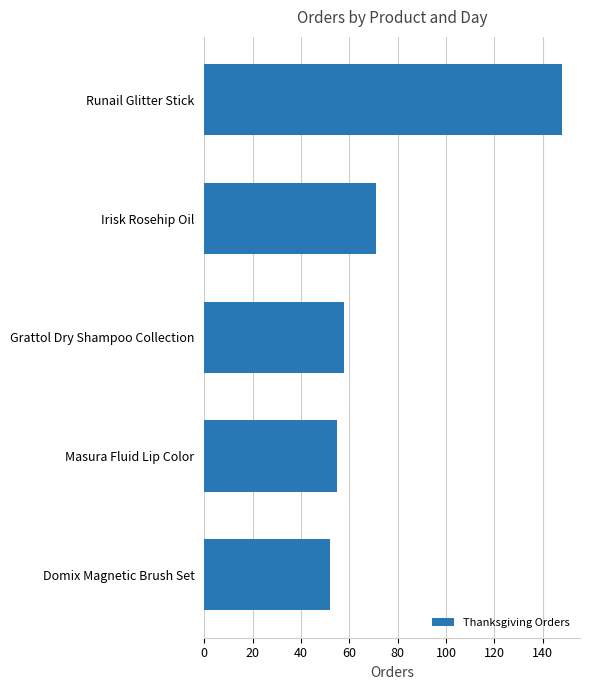

Read the value at Runail Glitter Stick.

148